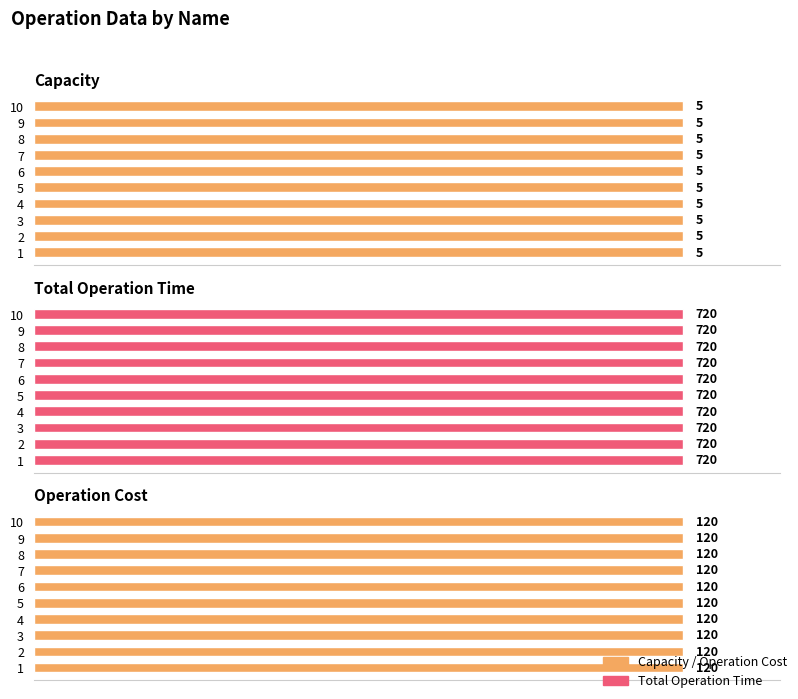

How many categories are shown in the chart?

10